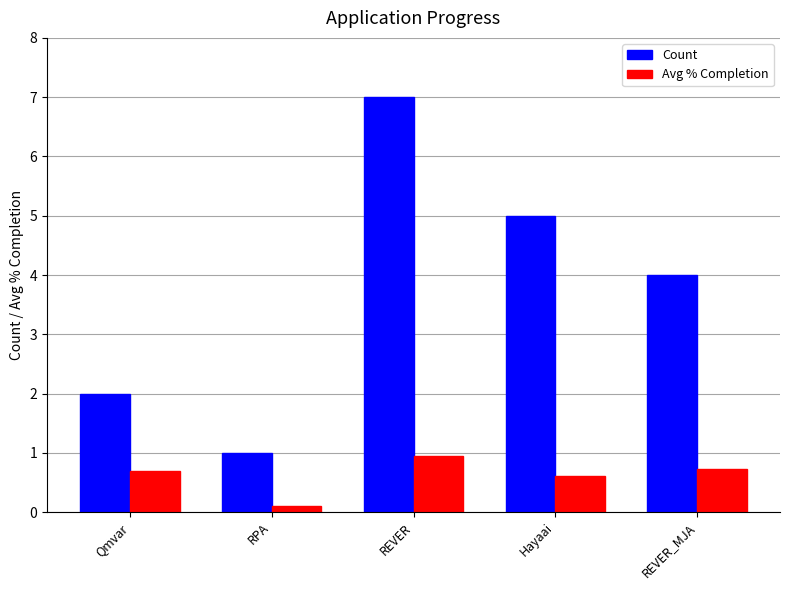

Rank the categories by Count value from lowest to highest.

RPA, Qmvar, REVER_MJA, Hayaai, REVER